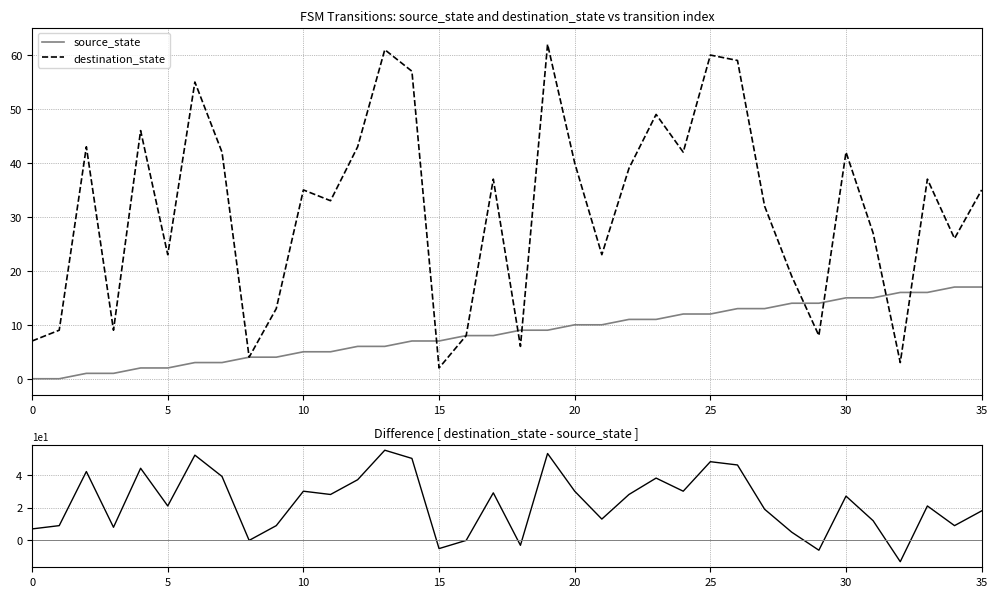

Is it true that destination_state equals 92 at 25?

False